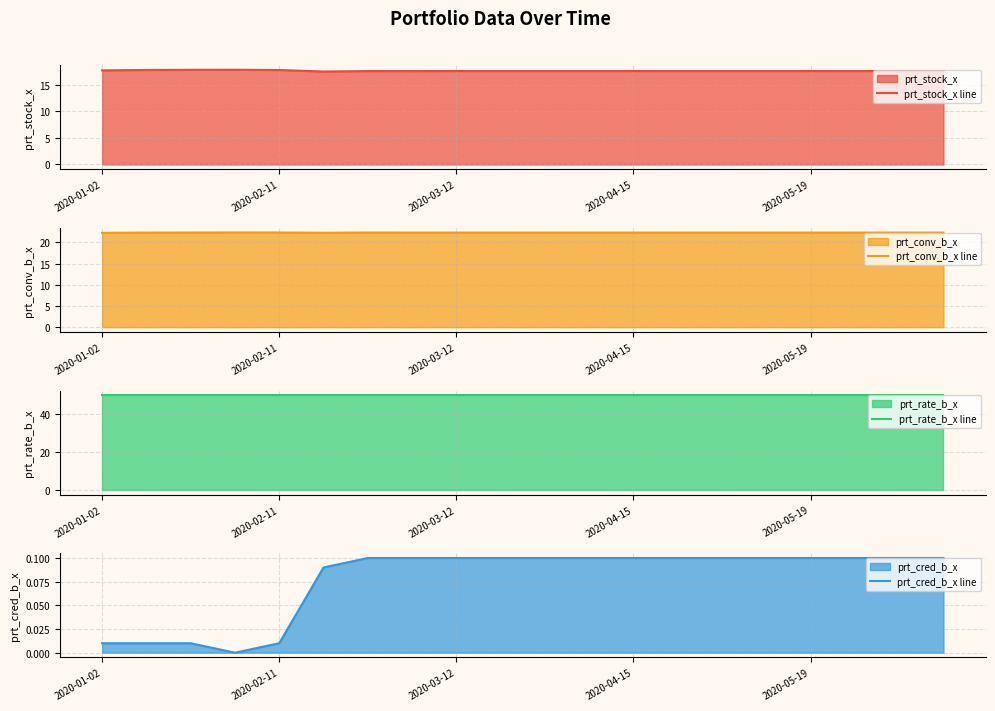

Which category has the highest value across all series?

2020-01-02